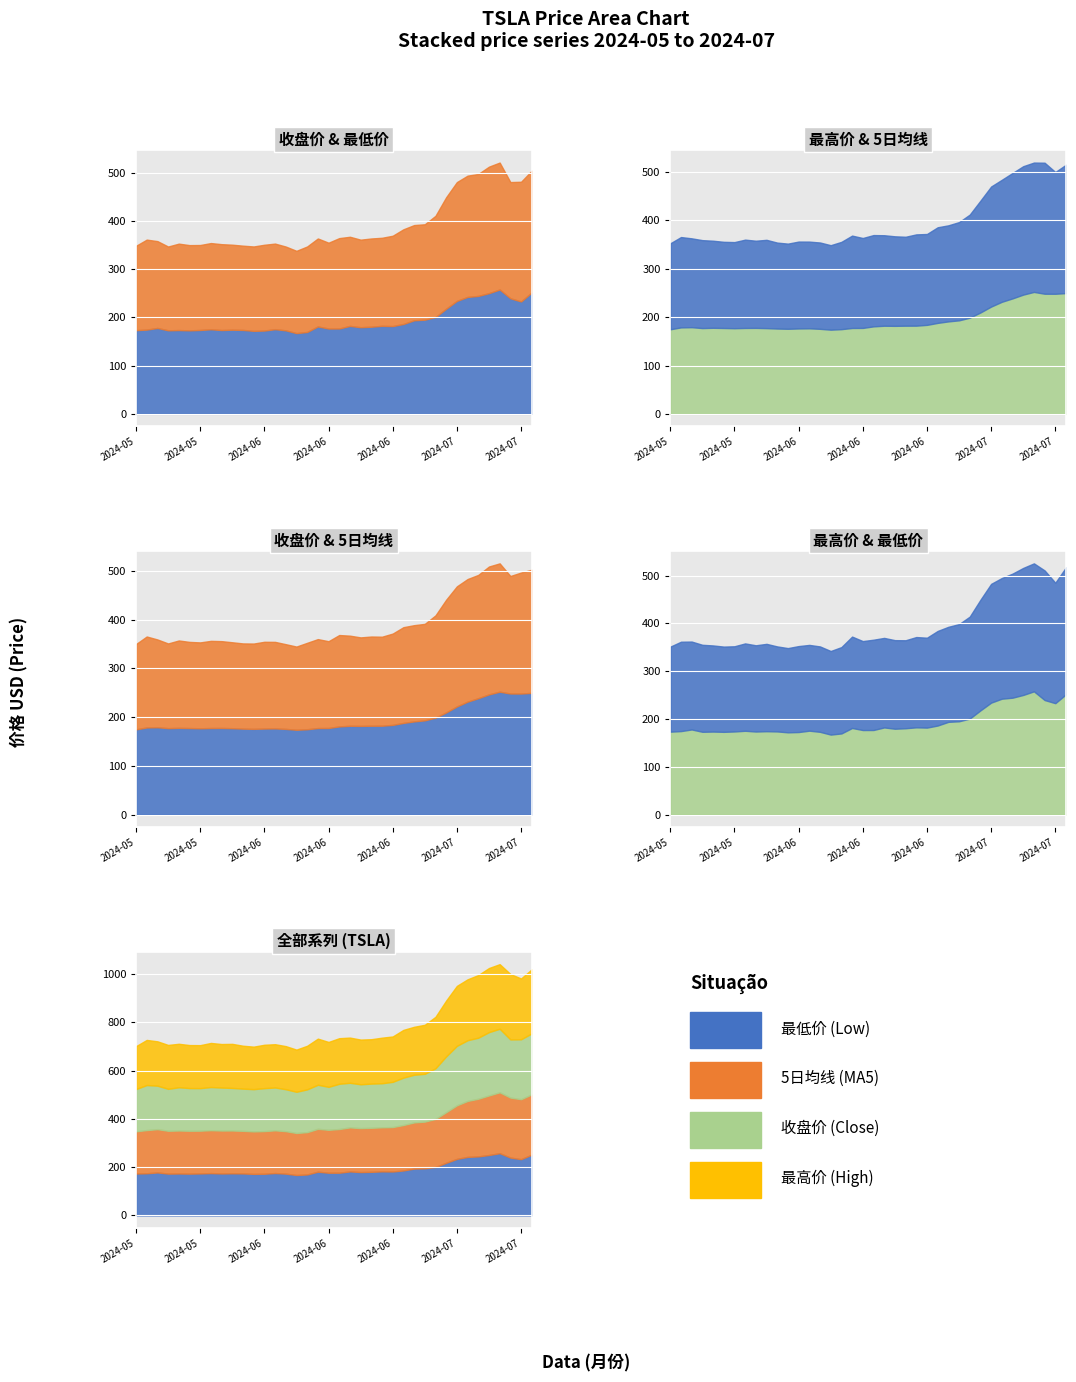

What is the difference between the 5日均线 values at 2024-05-21 and 2024-07-01?

20.1